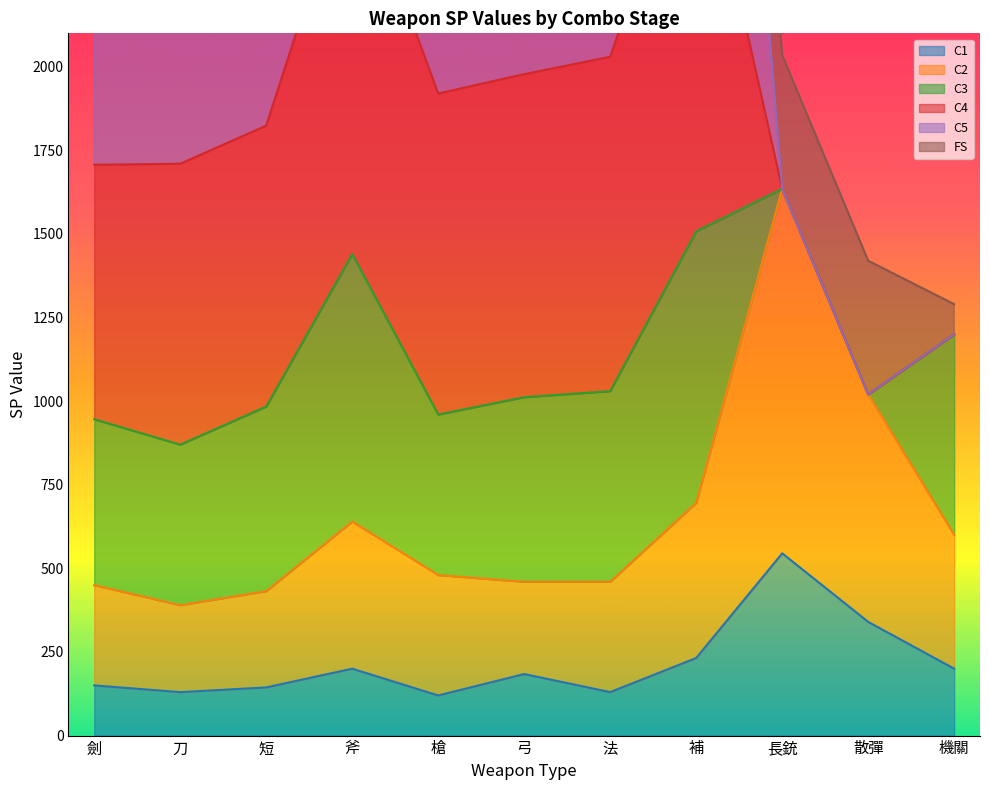

The C1 series shows 328 at 補. True or false?

False